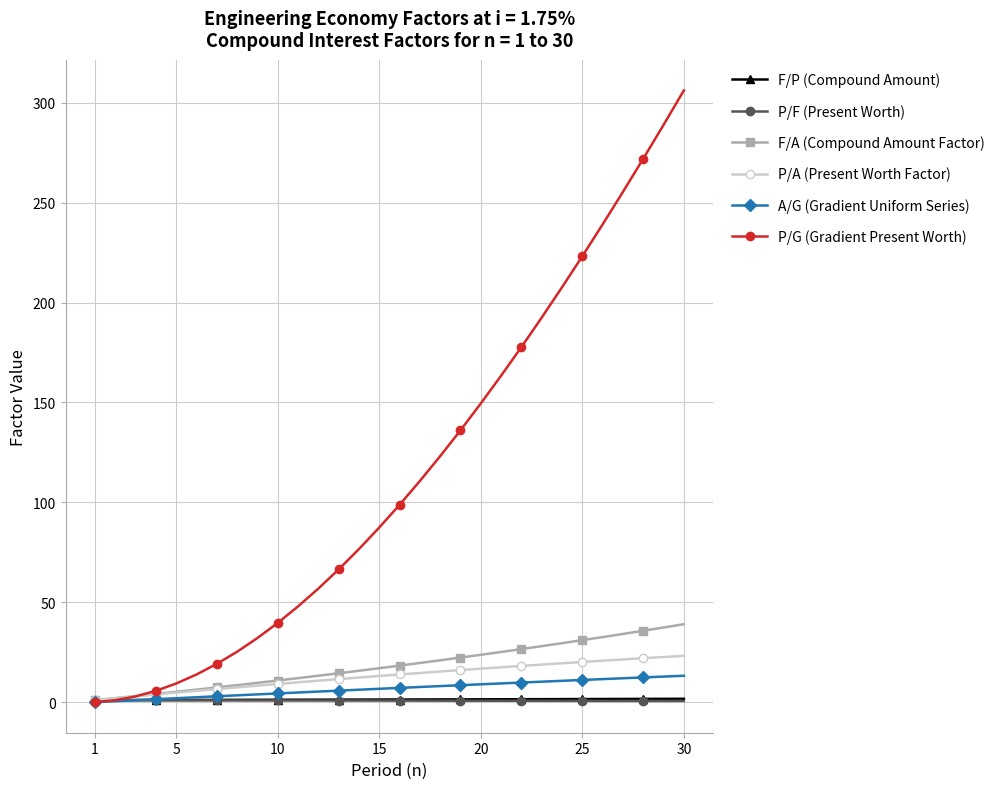

What is the maximum value for P/A (Present Worth Factor)?

23.2